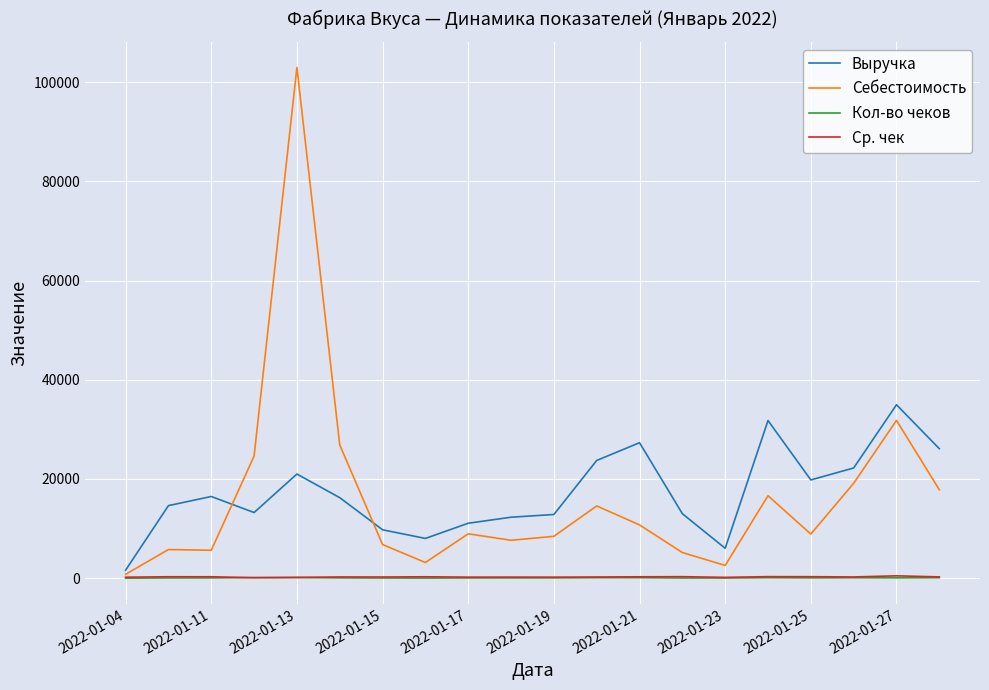

What is the highest value of the Ср. чек series?

478.9